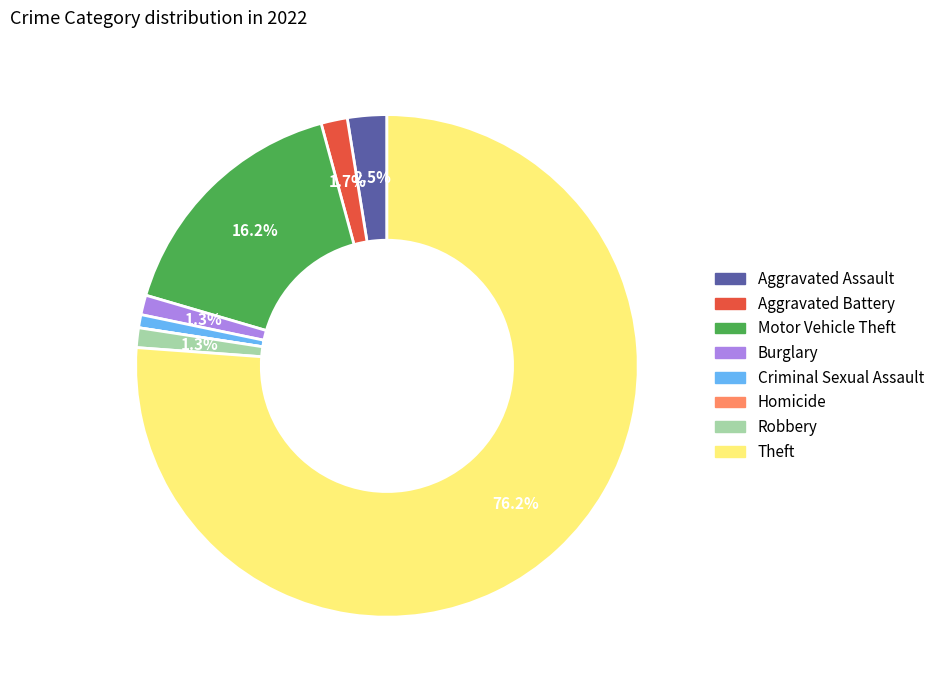

Is Theft the majority of the pie?

Yes